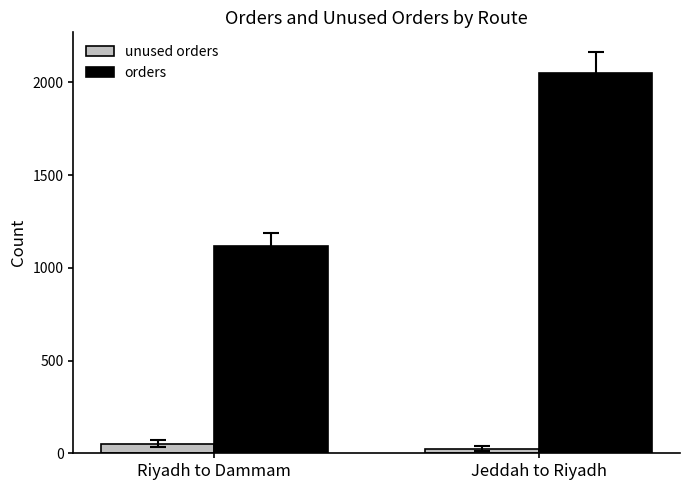

What is the difference between the maximum and minimum values in the orders series?

934.0